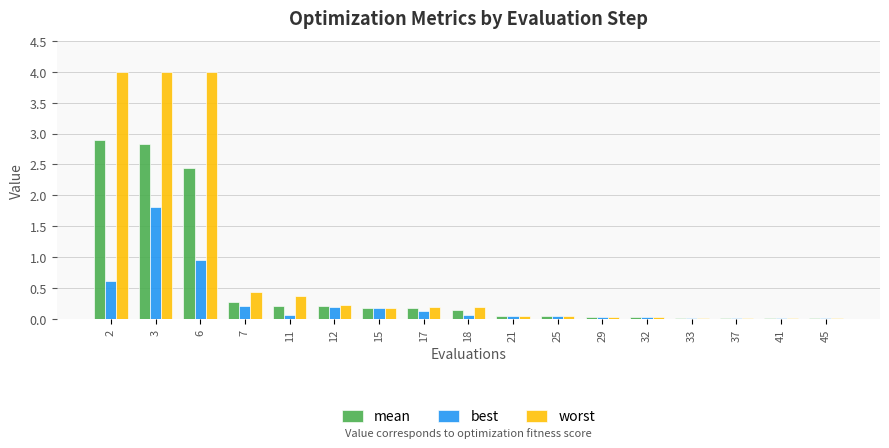

The value of mean at 12 is 0.2. True or false?

True